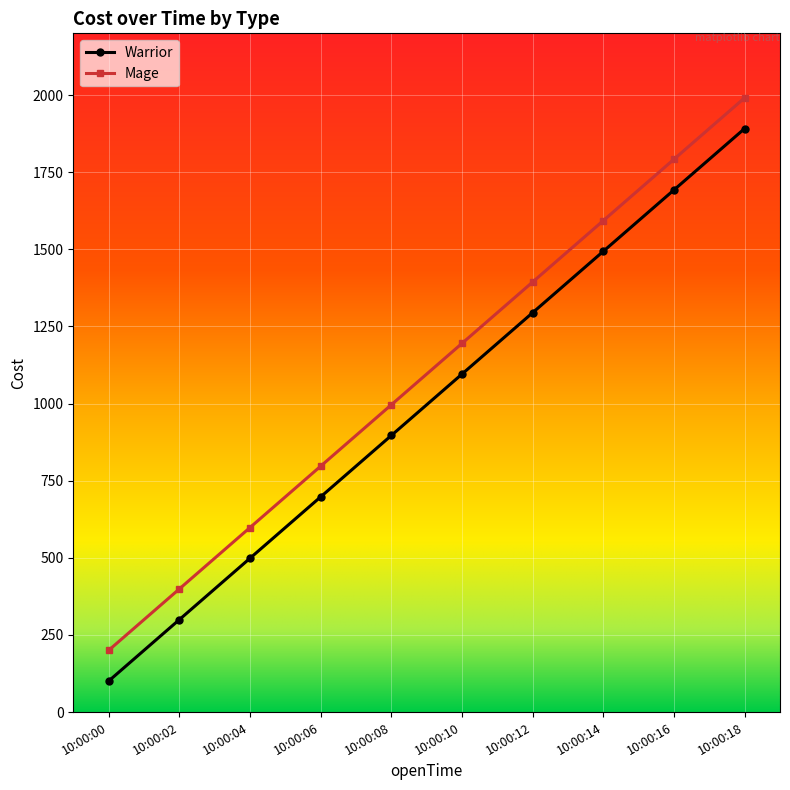

At which category is the sum across all series the highest?

10:00:18